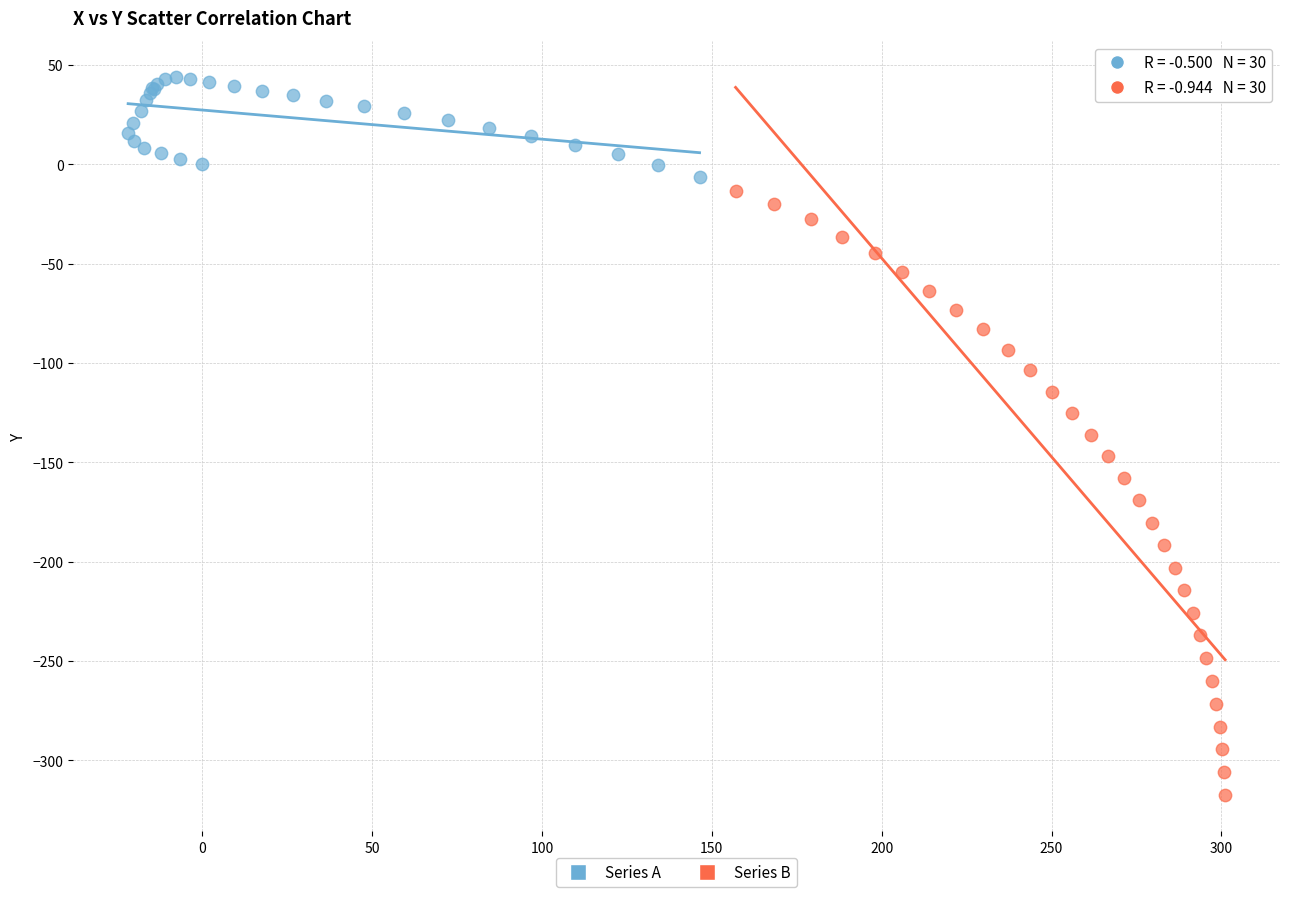

Which series contains the lowest Y value?

Series B